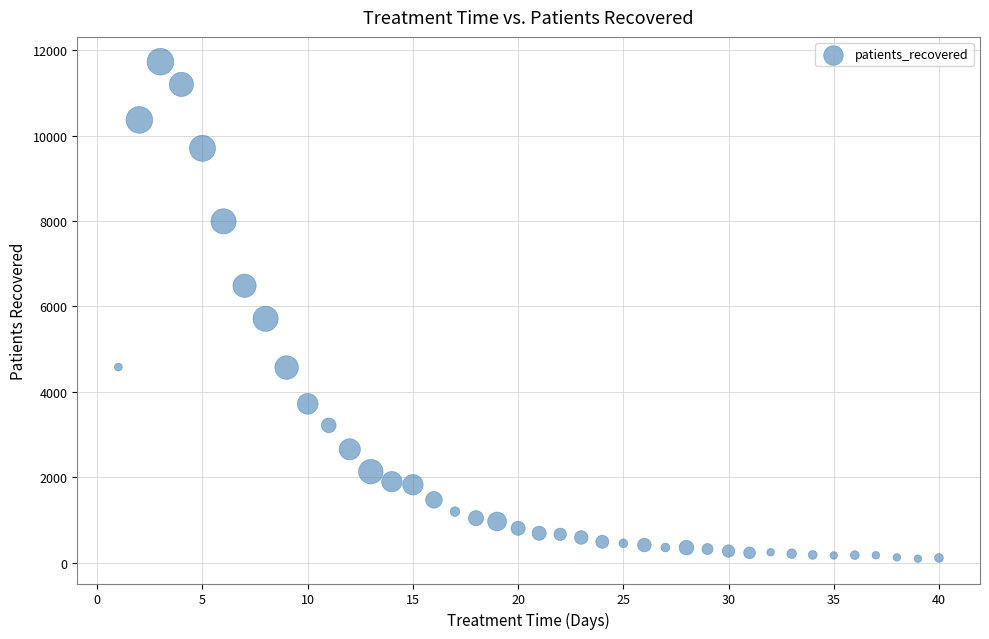

What is the range of Y values (max minus min)?

11630